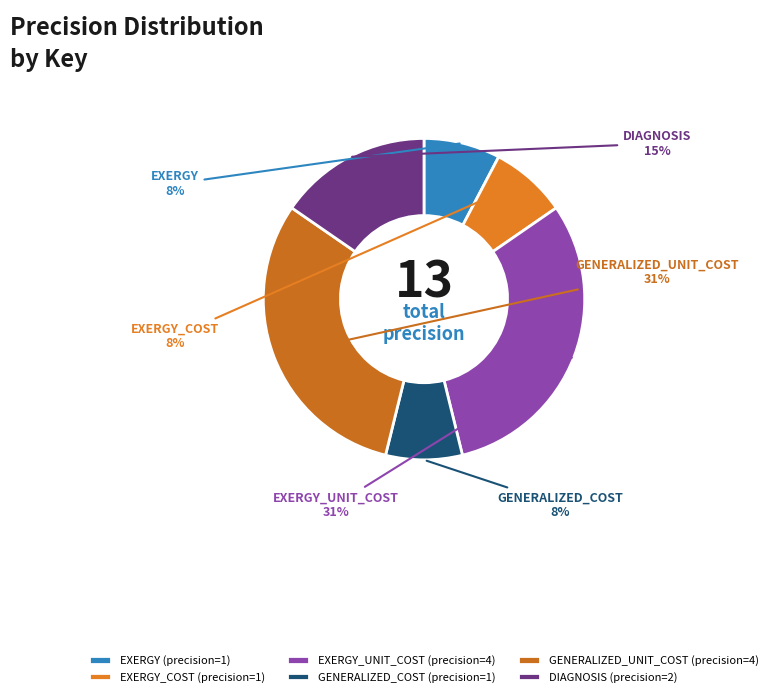

How many segments does this pie chart have?

6